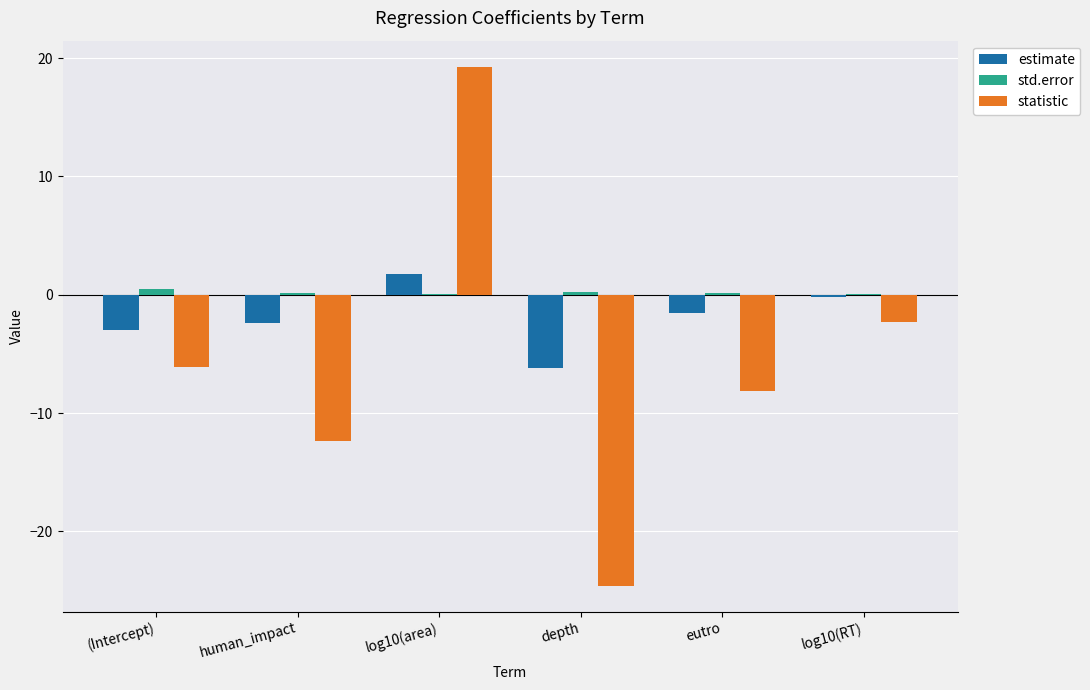

What is the average value of the estimate series?

-1.9